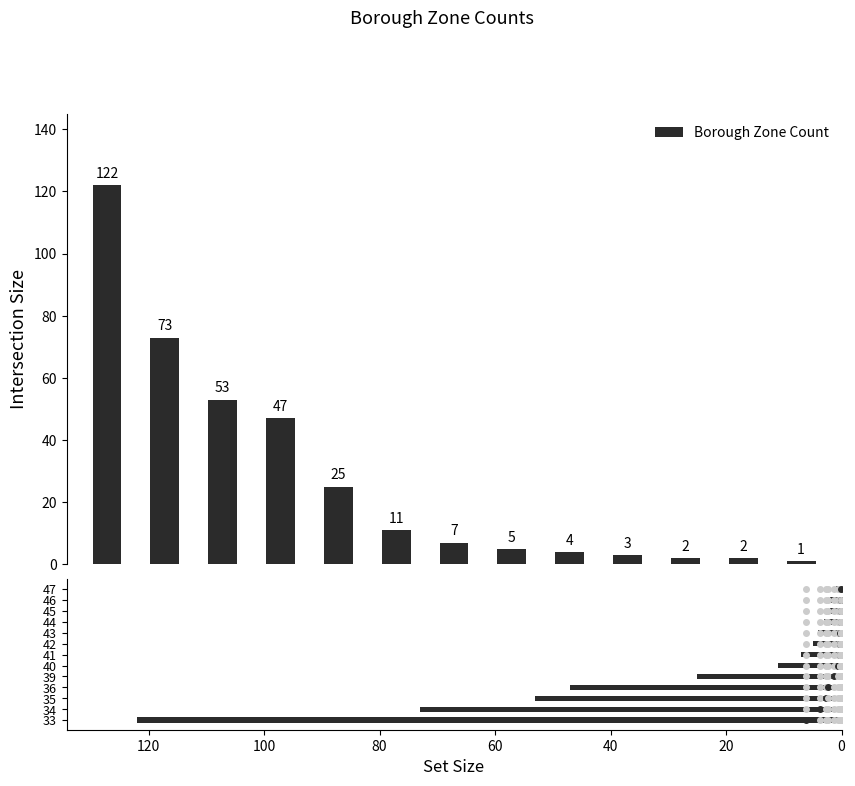

True or false: Set Size has a value of 3 at 9.

True